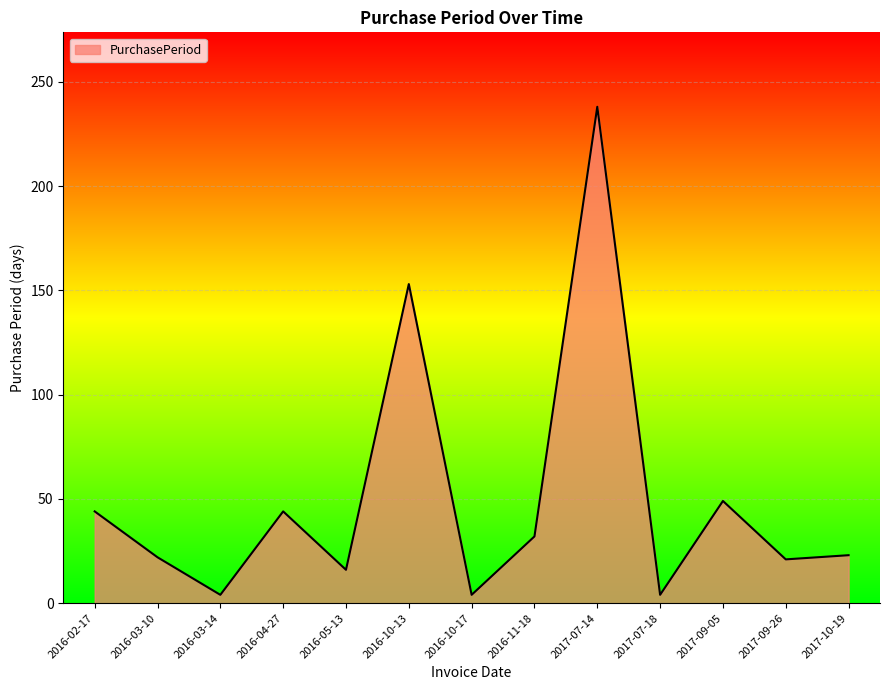

At which category does the chart reach its peak across all series?

2017-07-14